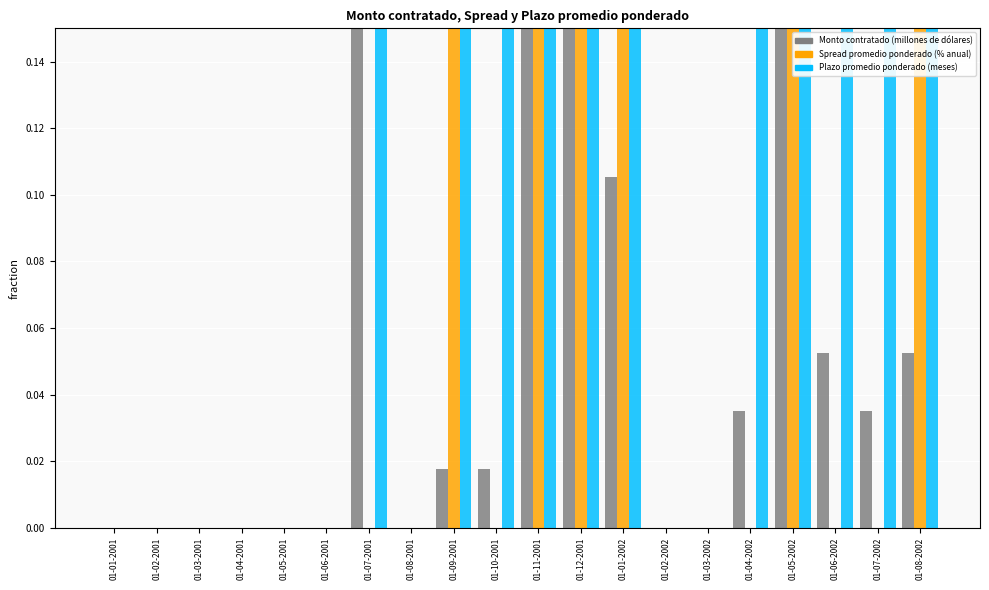

What is the difference between the maximum and minimum values in the Spread promedio ponderado (% anual) series?

1.0